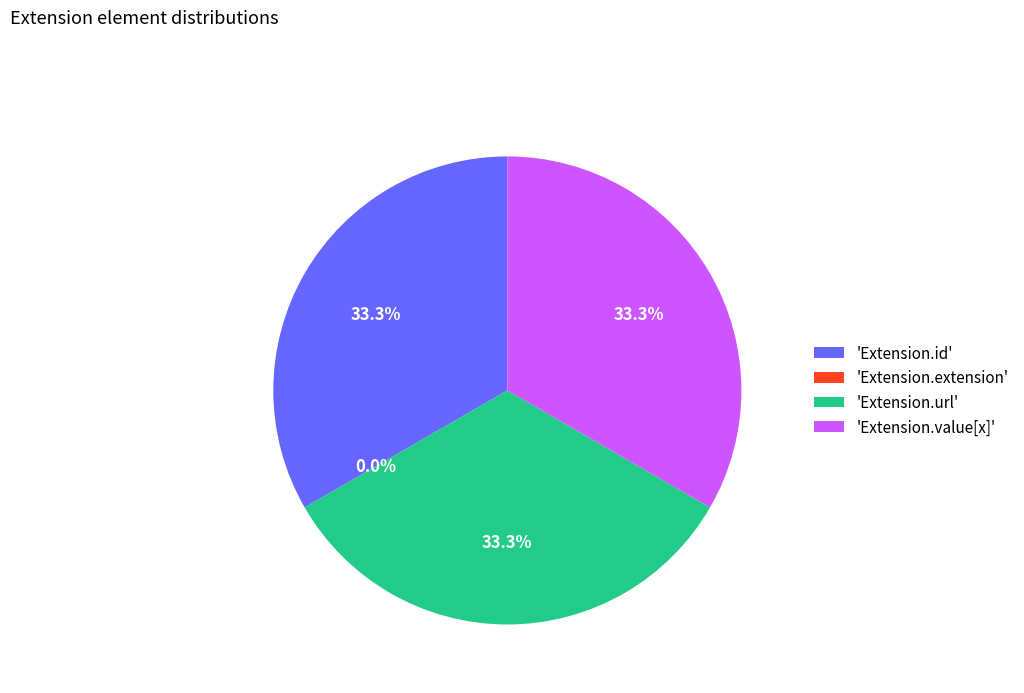

How many segments does this pie chart have?

4